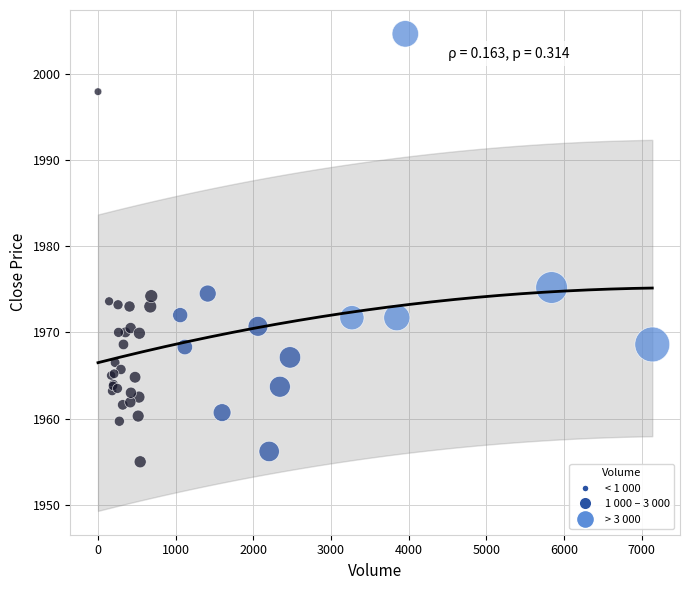

What Y value in the scatter plot is closest to 1979?

1975.2